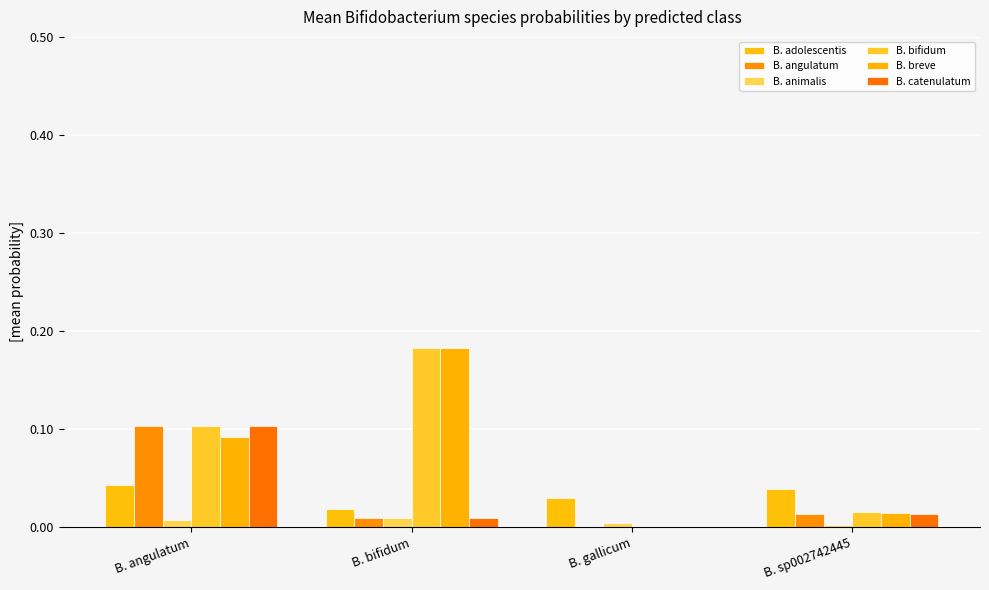

What is the average value of the B. bifidum series?

0.1